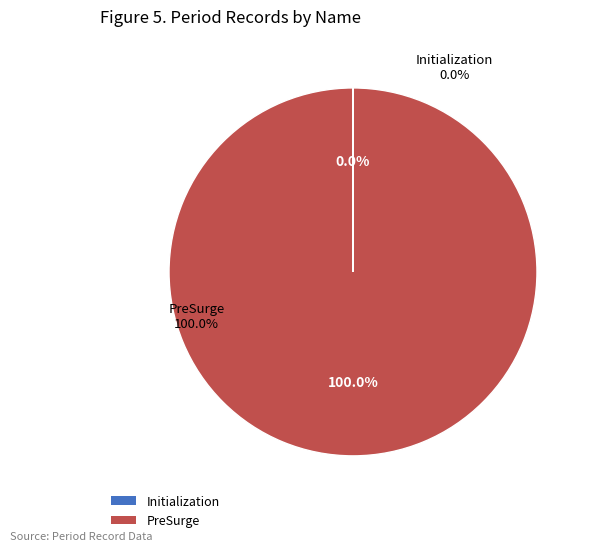

Which has a higher value, Initialization or PreSurge?

PreSurge